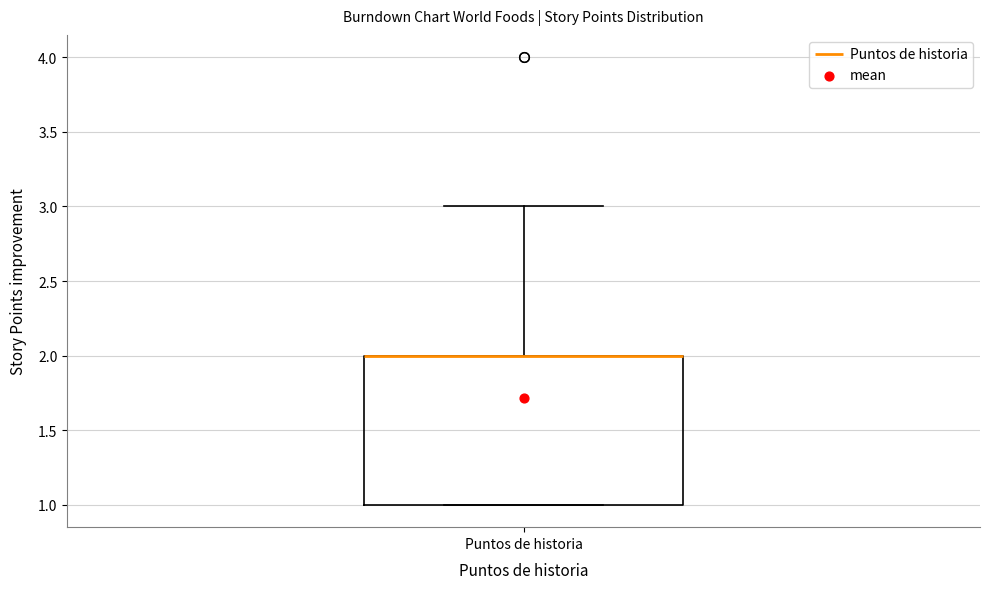

Read this box plot against the y-axis: the position of the median line, the range covered by the box, and the ends of both whiskers. The values are not printed on the chart, so give them approximately, as read against the axis.

median 2 (drawn on the box's upper edge), box 1 to 2, whiskers 1 to 3